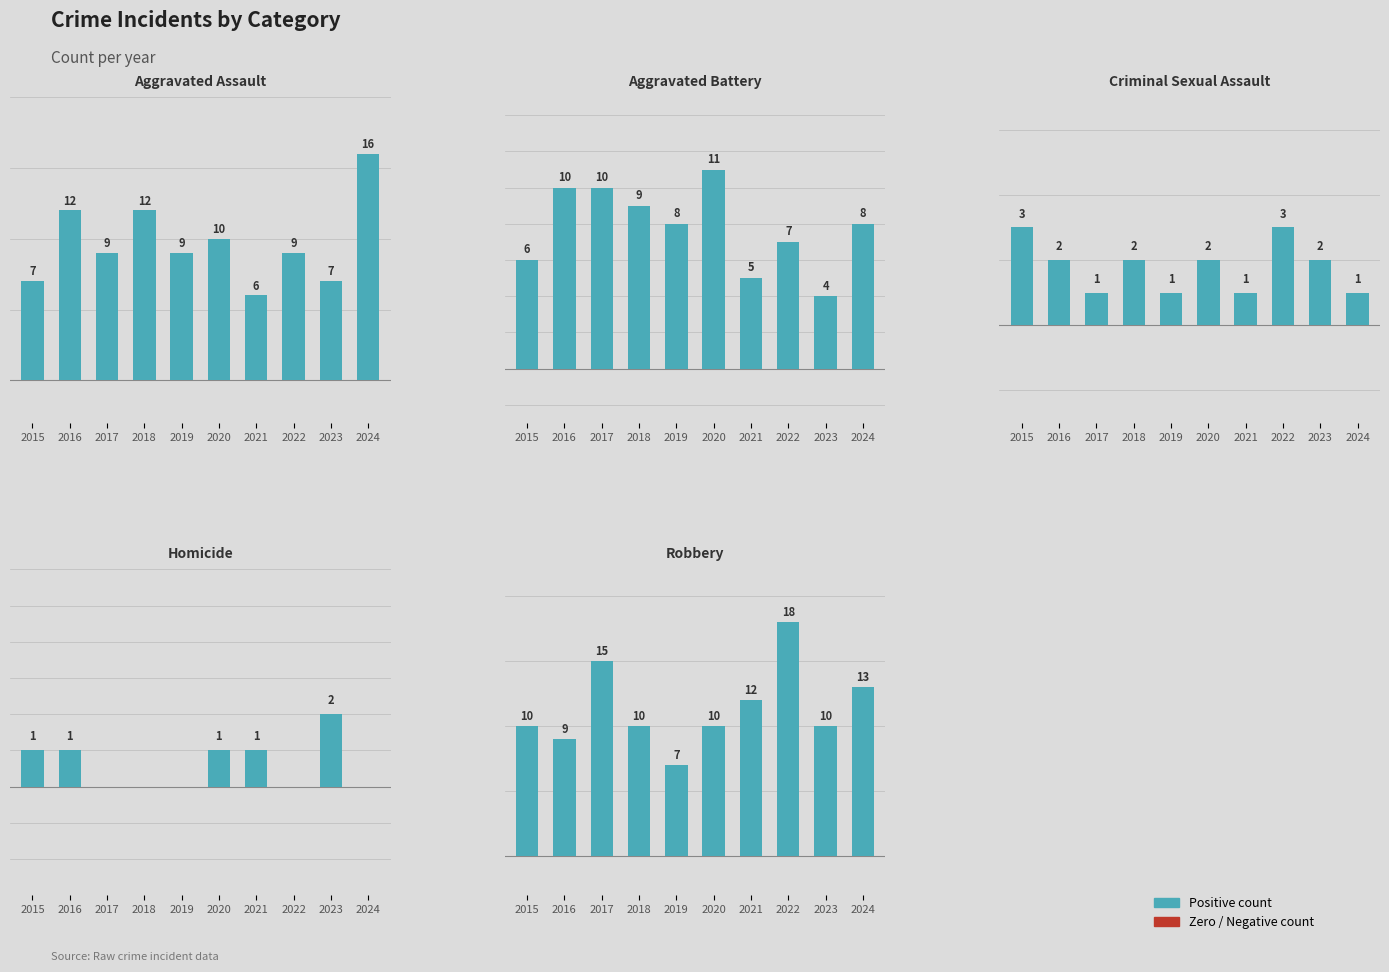

Is it true that Aggravated Assault equals 3 at 2016?

False